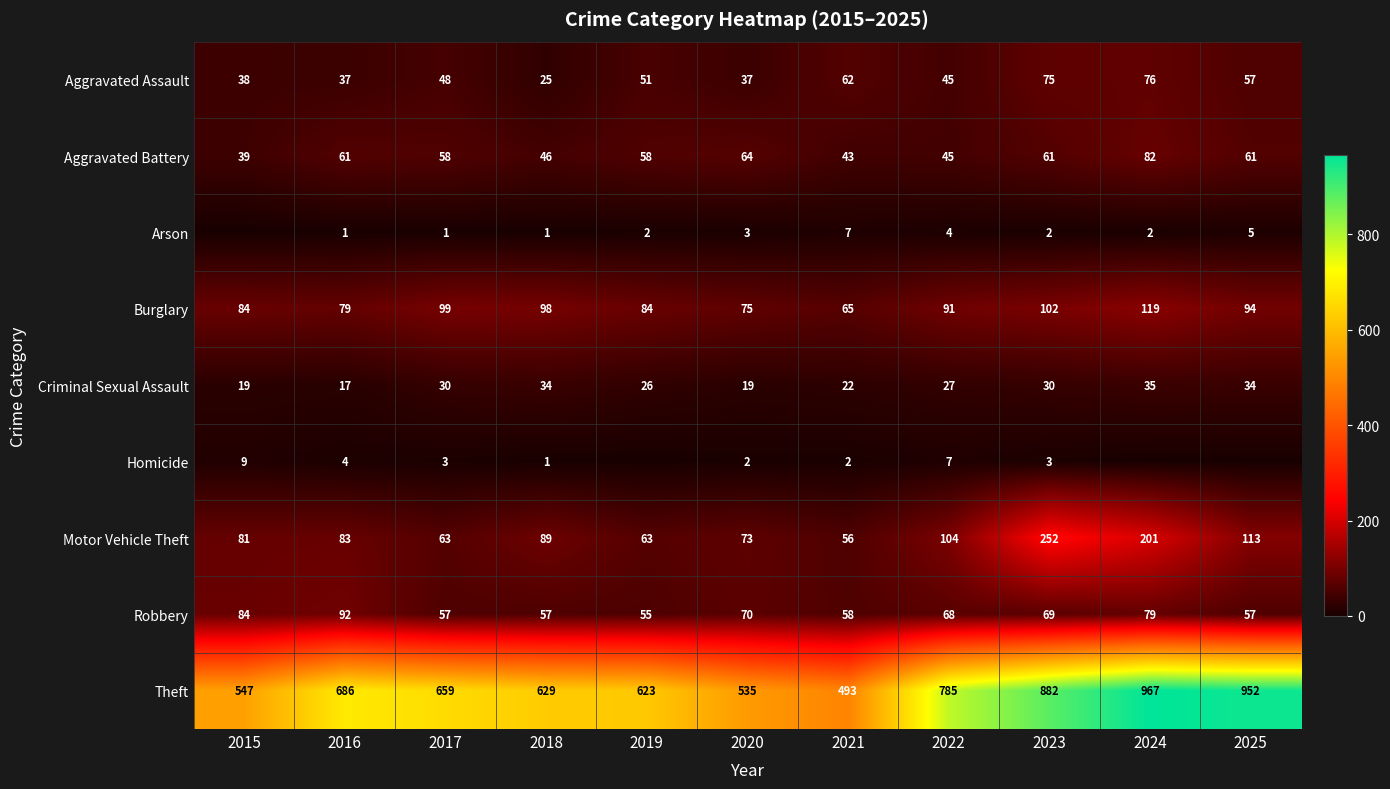

What is the total value across all series at 2020?

878